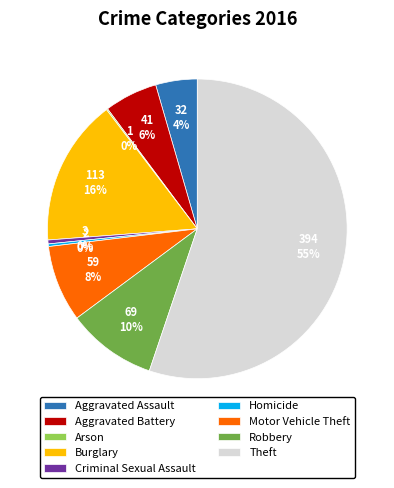

To the nearest percent, what portion does Aggravated Battery represent?

6%